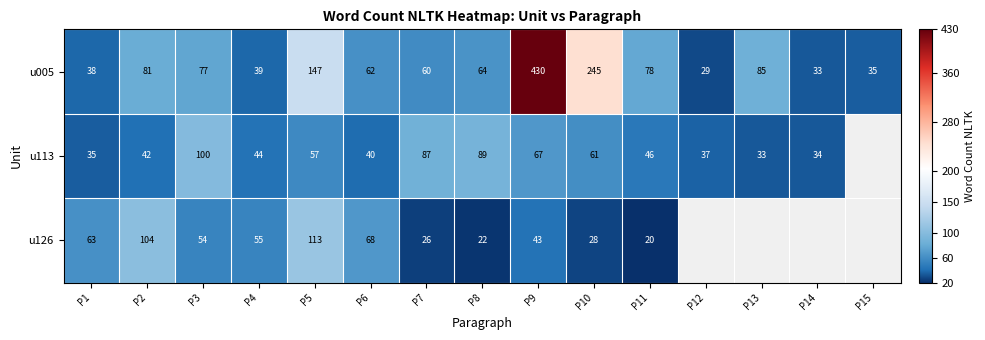

Rank the categories by u005 value from highest to lowest.

P9, P10, P5, P13, P2, P11, P3, P8, P6, P7, P4, P1, P15, P14, P12